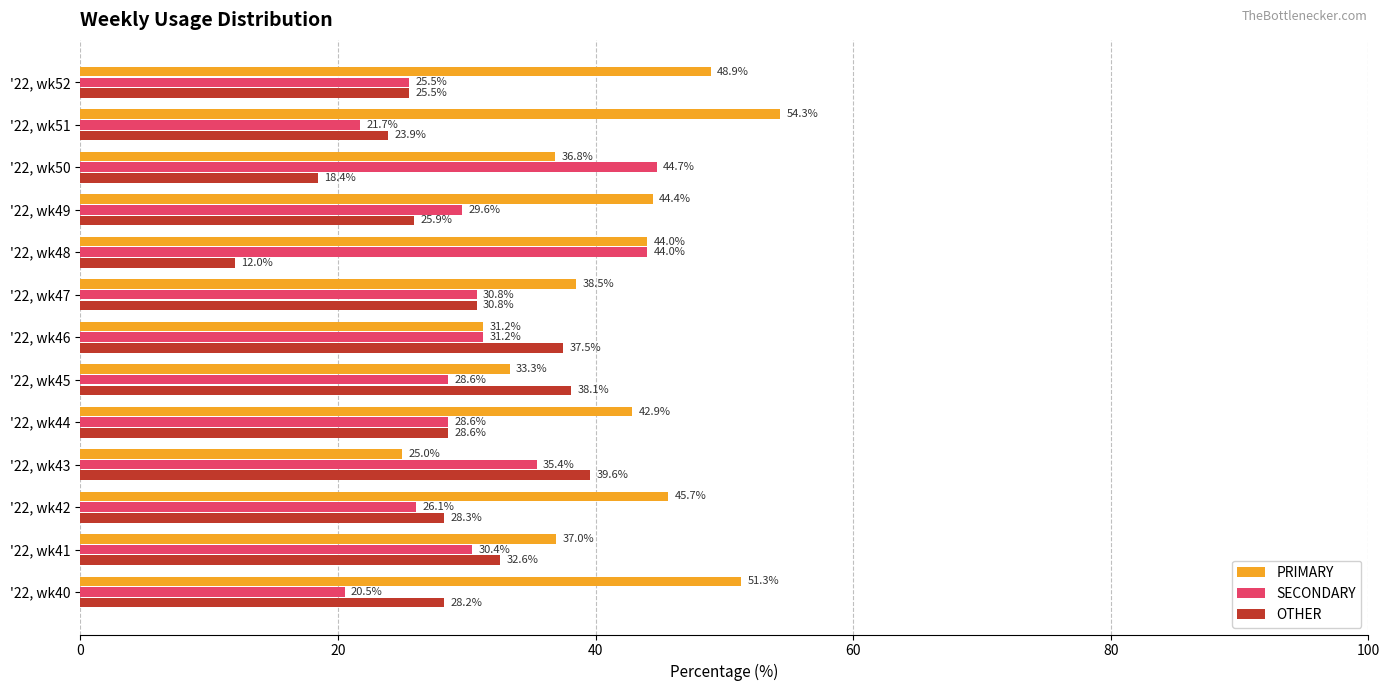

What is the difference between the highest and lowest values at '22, wk49?

18.5